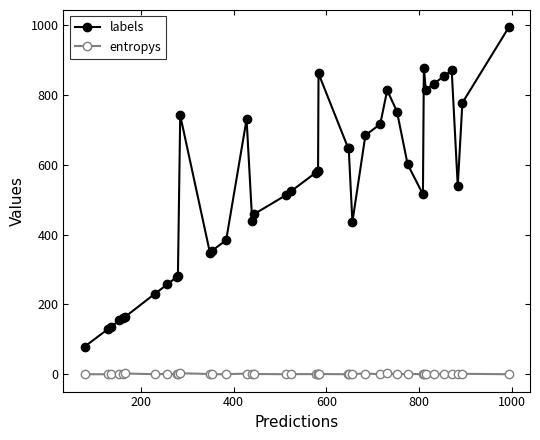

Which series has the widest spread of values?

labels